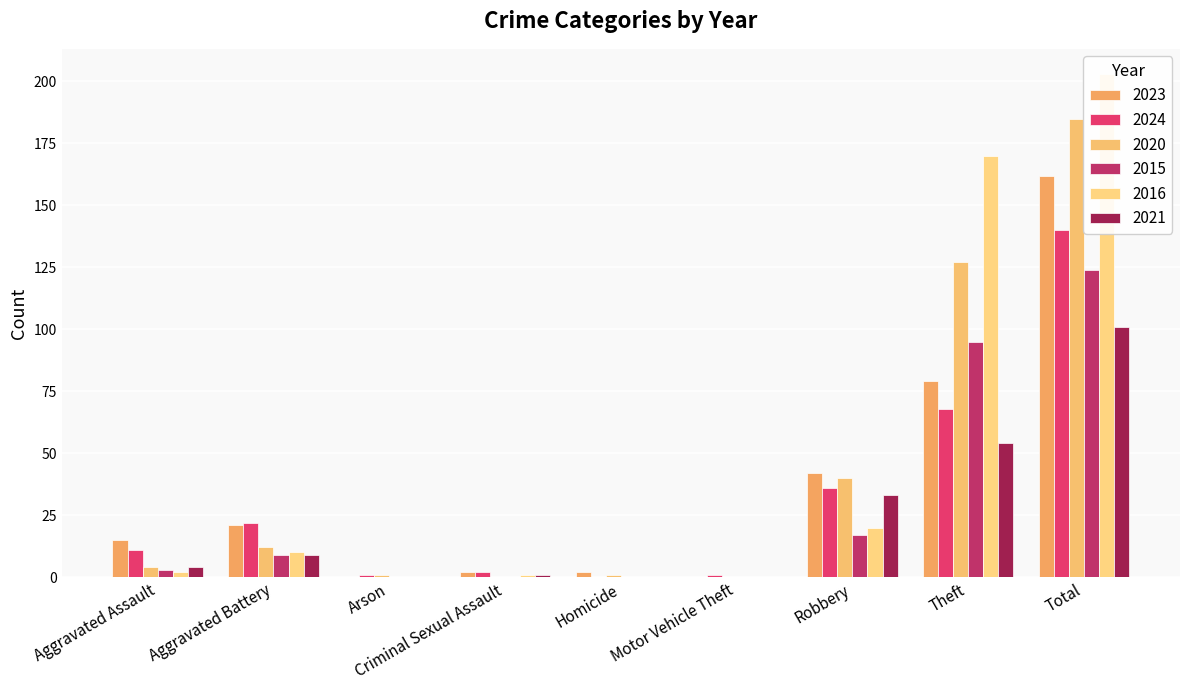

At which label does 2015 first exceed 3?

Aggravated Battery